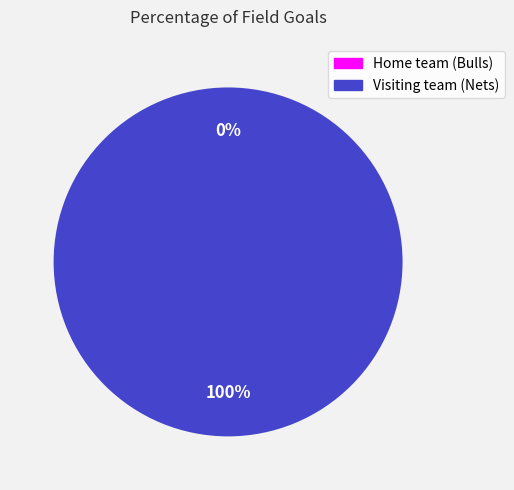

Which has a higher value, Home team (Bulls) or Visiting team (Nets)?

Visiting team (Nets)